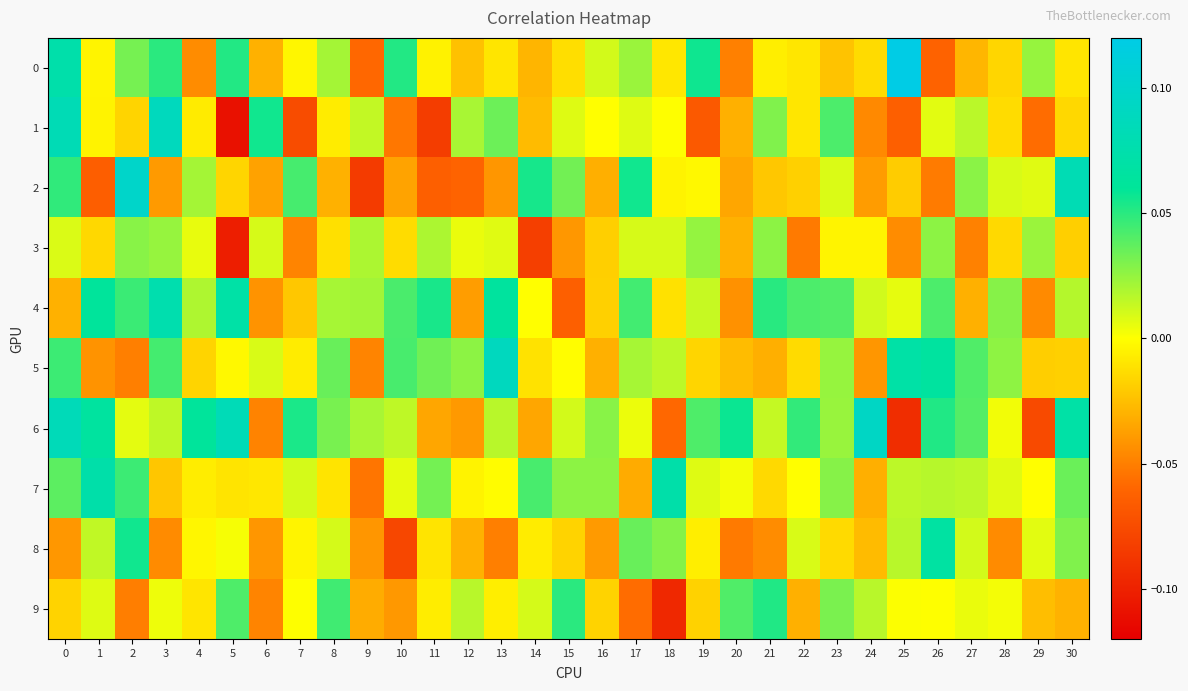

How many series are shown in this chart?

10